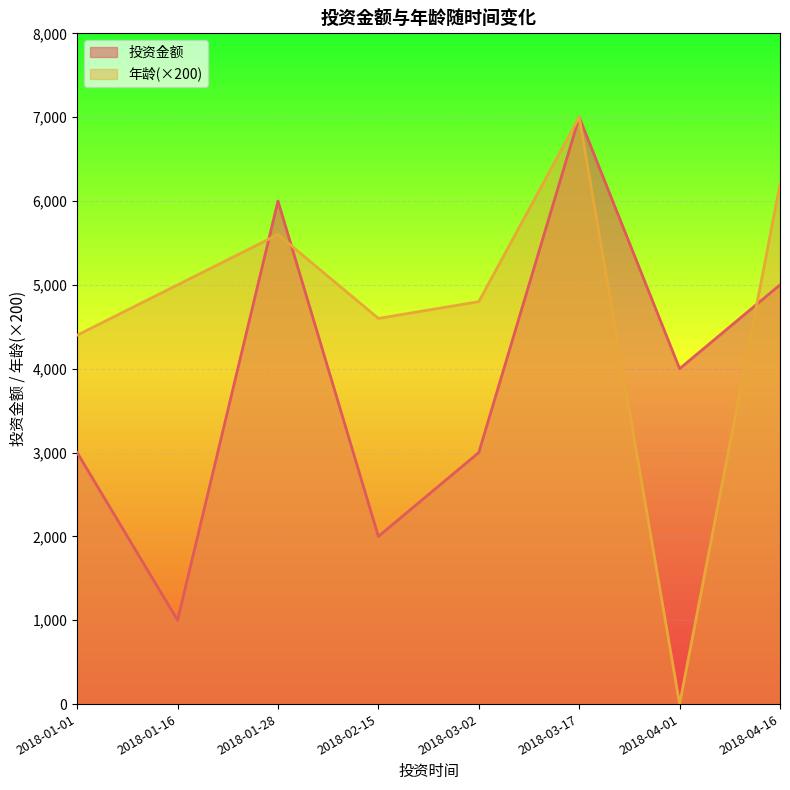

Where does the 年龄 series first go above 5000?

2018-01-28